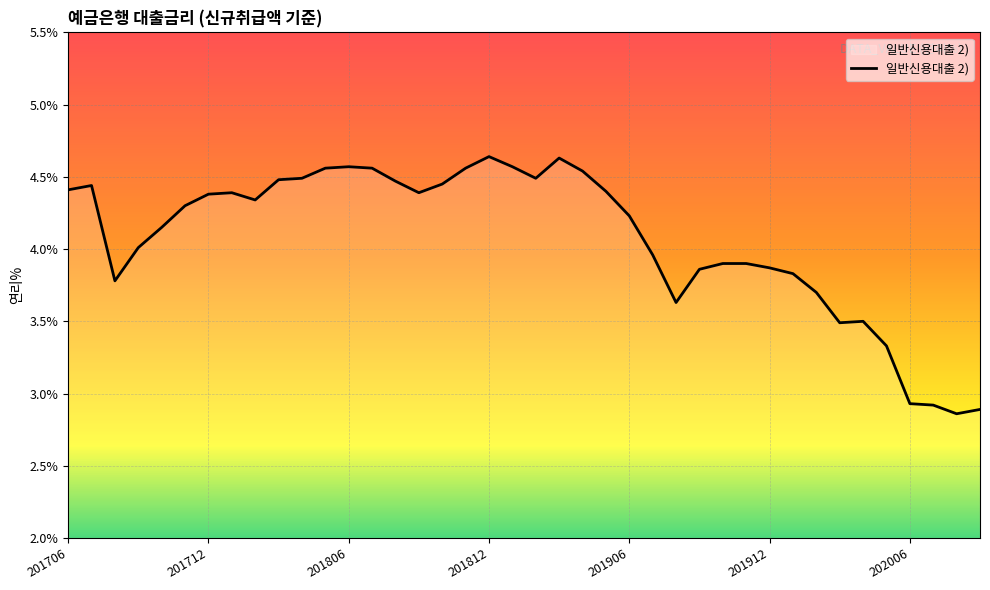

What is the difference between the maximum and minimum values?

1.8